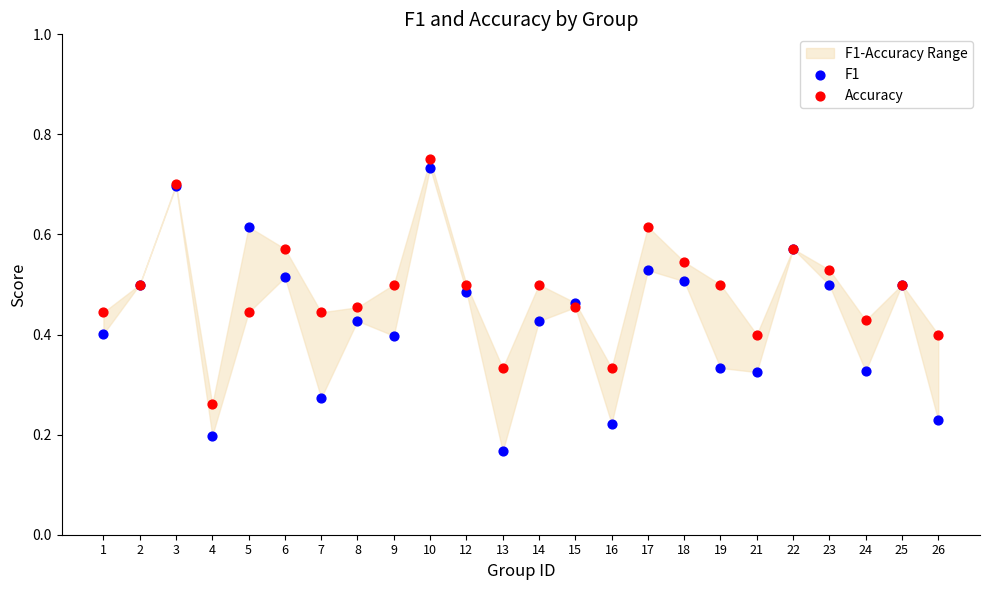

Which series reaches the minimum Y coordinate?

F1